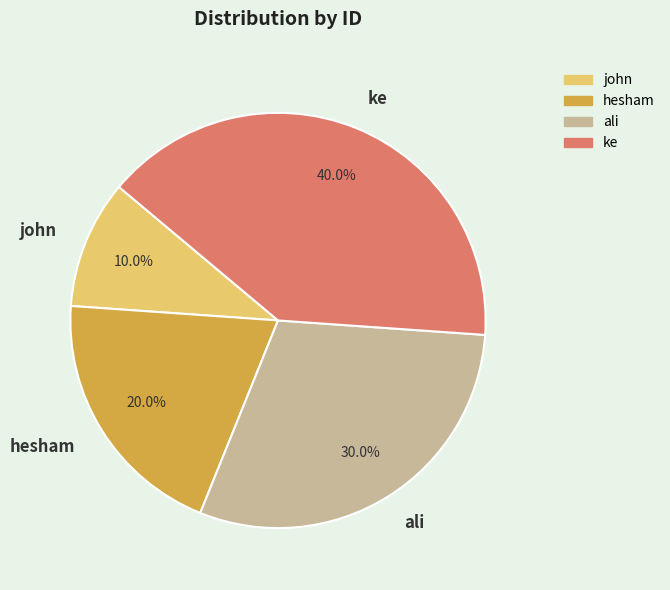

Which category has the smallest portion of the pie?

john